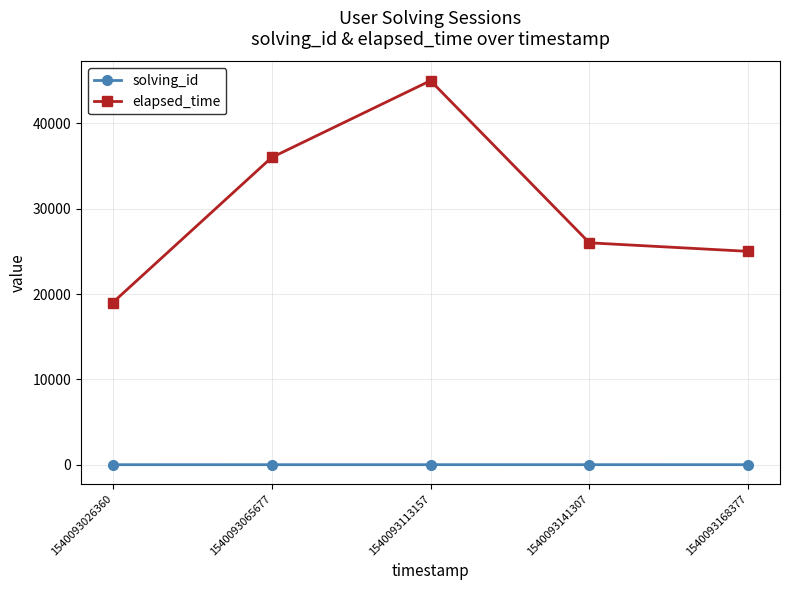

What is the approximate value of elapsed_time at 1540093113157?

45000